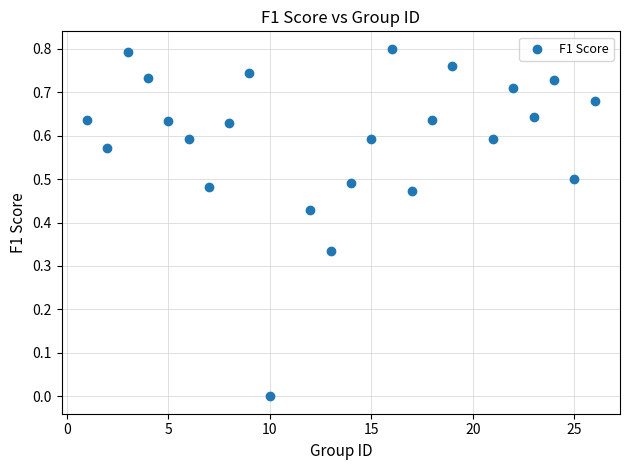

What is the range of X values (max minus min)?

25.0